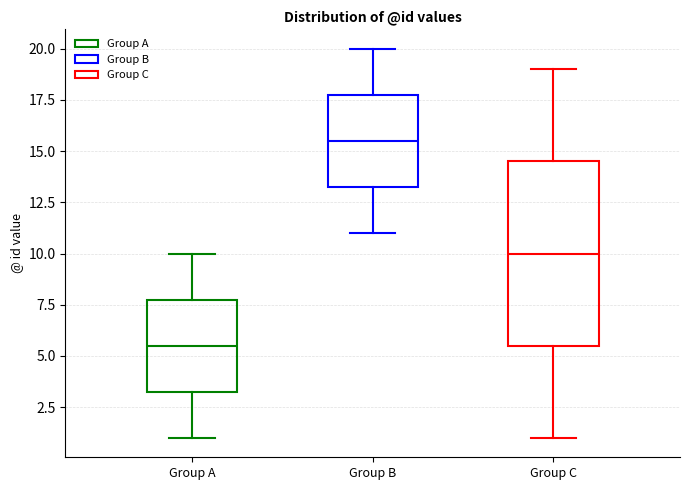

Comparing the boxes themselves (not the whiskers), which one is the tallest?

Group C